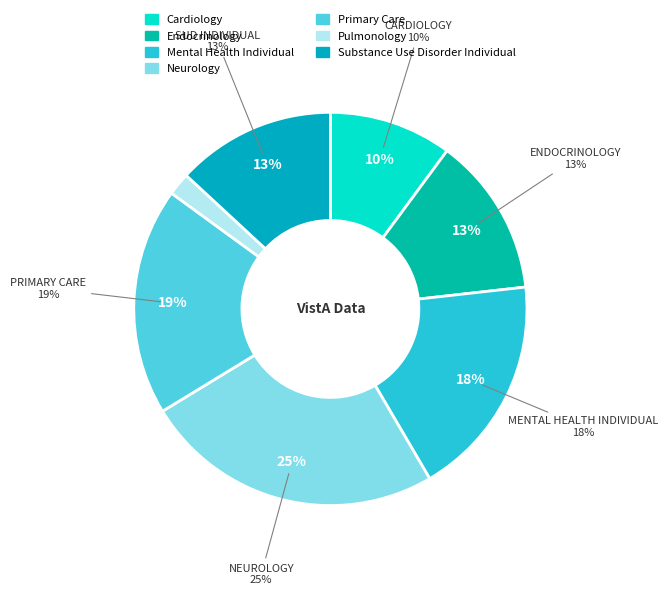

Do ENDOCRINOLOGY and PRIMARY CARE together represent more than half of the pie?

No